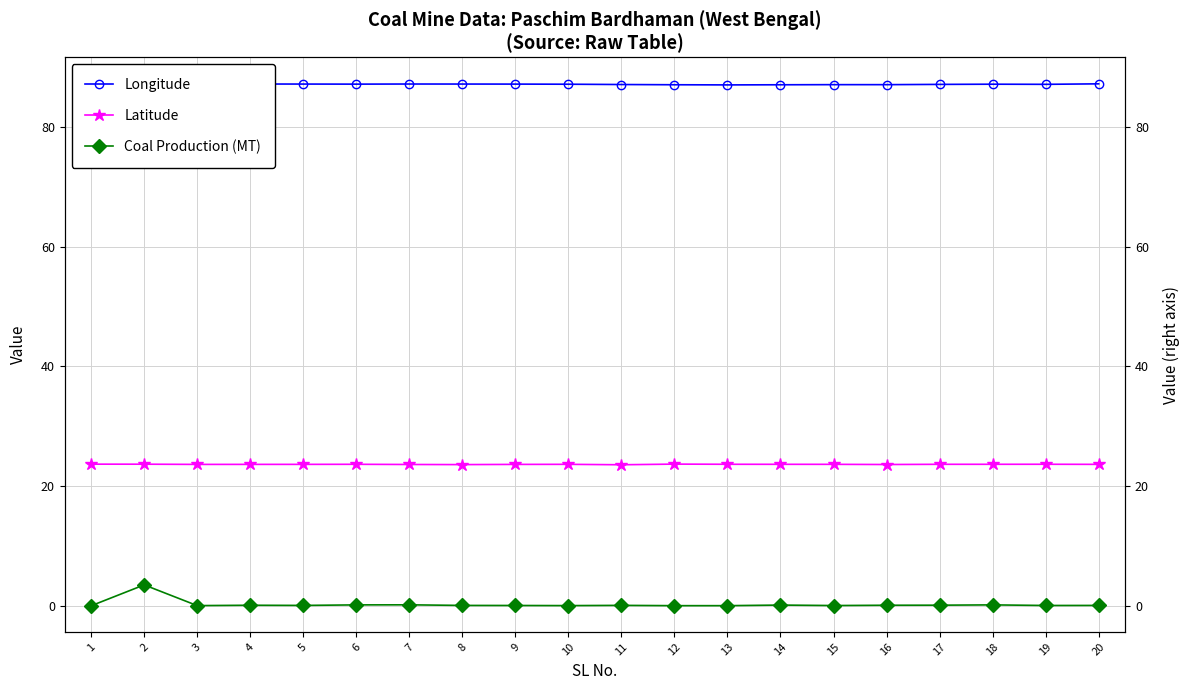

At how many categories does at least one series exceed 70?

20